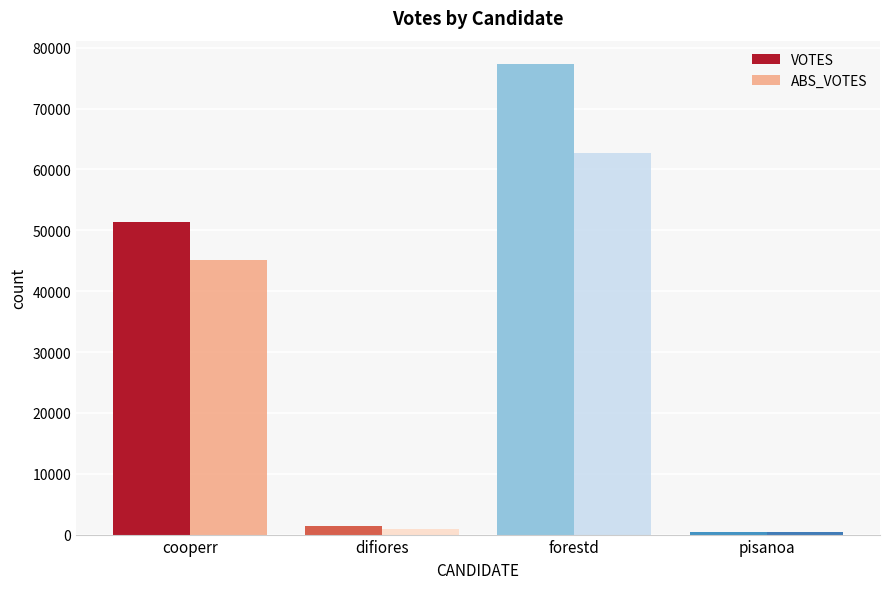

What is the minimum value for VOTES?

489